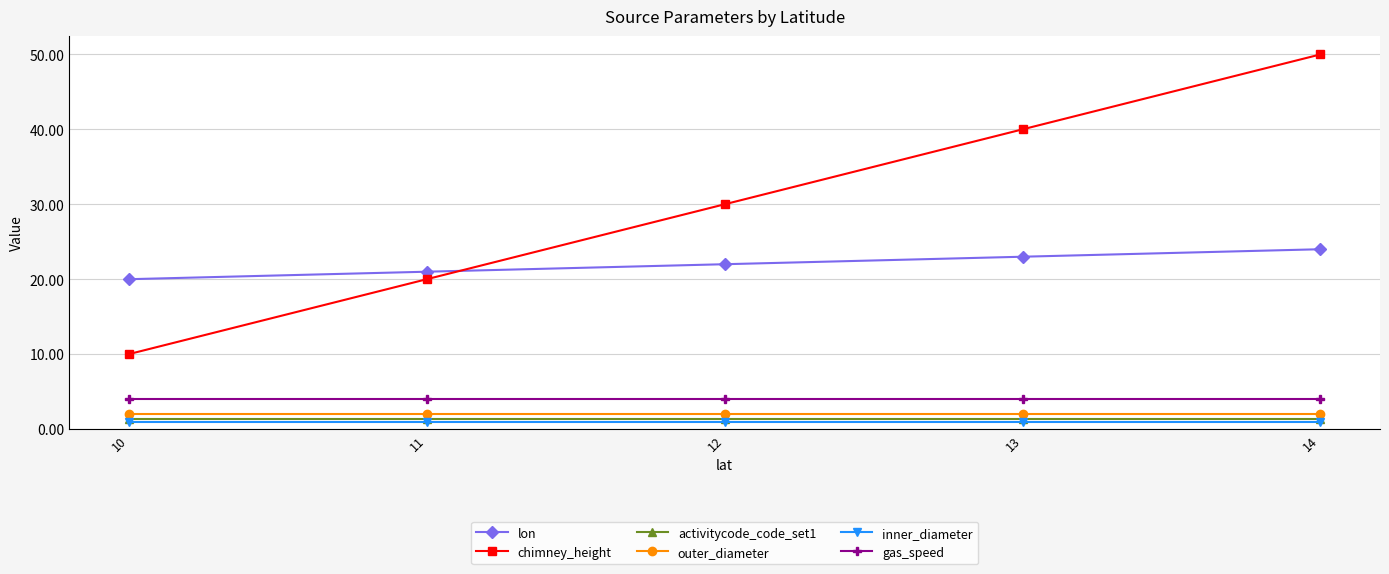

Between 12 and 13, which series saw the biggest shift?

chimney_height